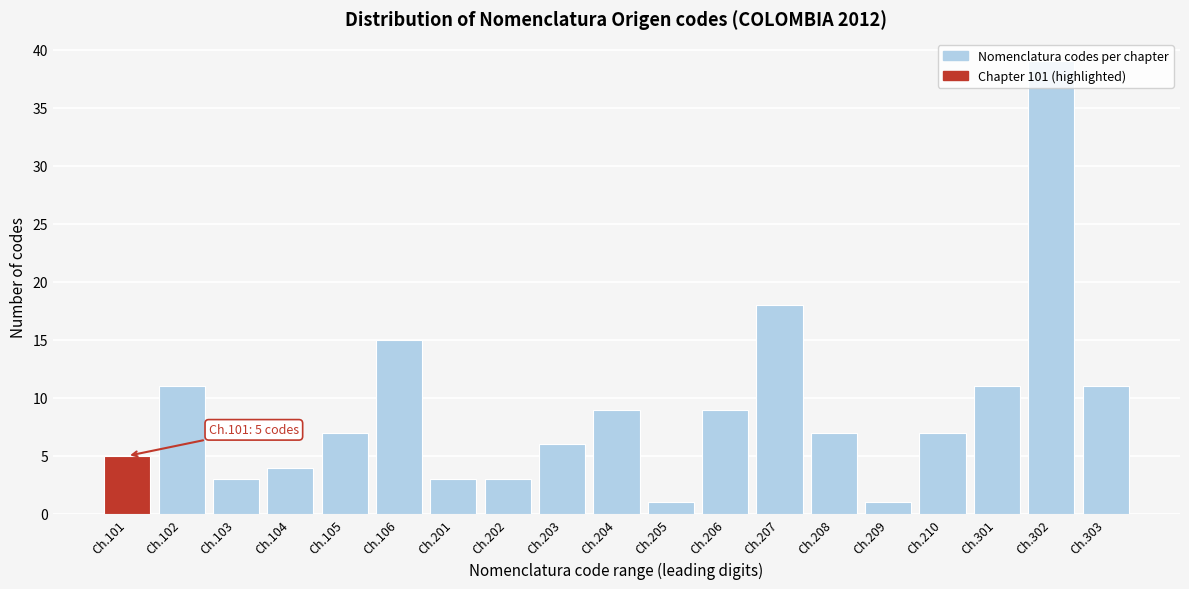

At which category does the chart reach its peak across all series?

Ch.302